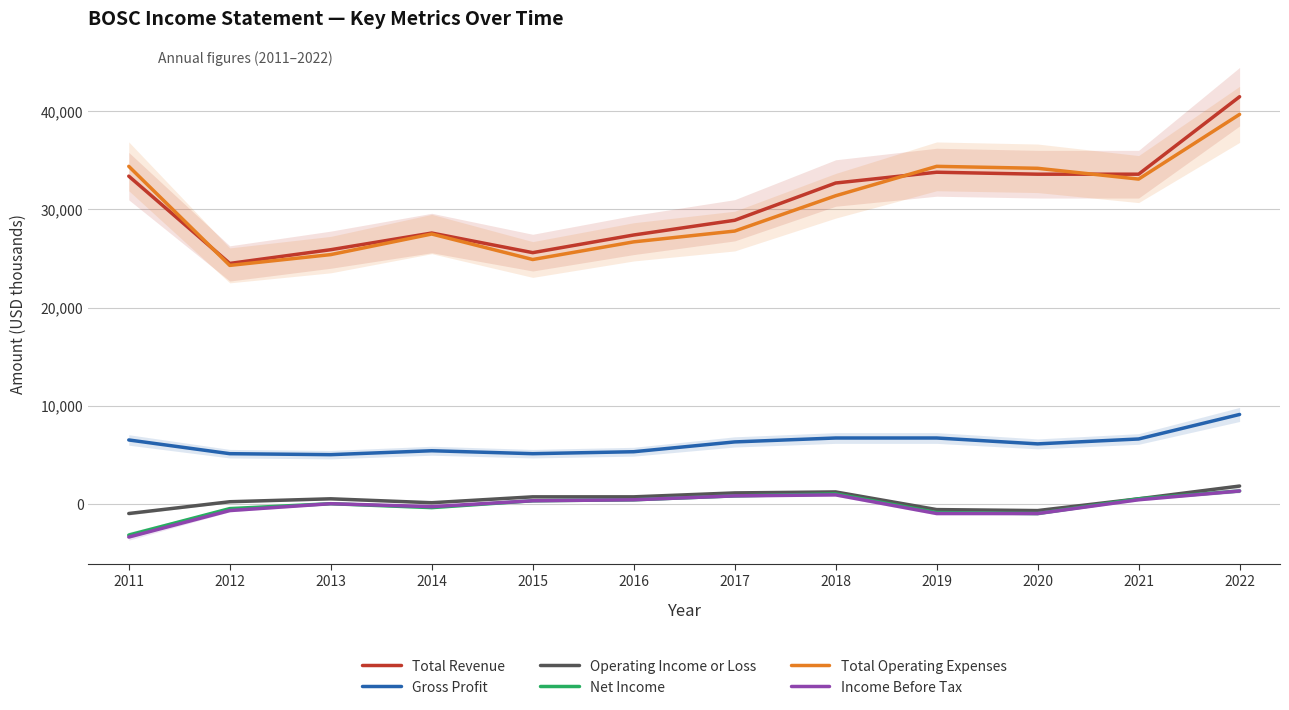

Which series has the largest total across all categories?

Total Revenue